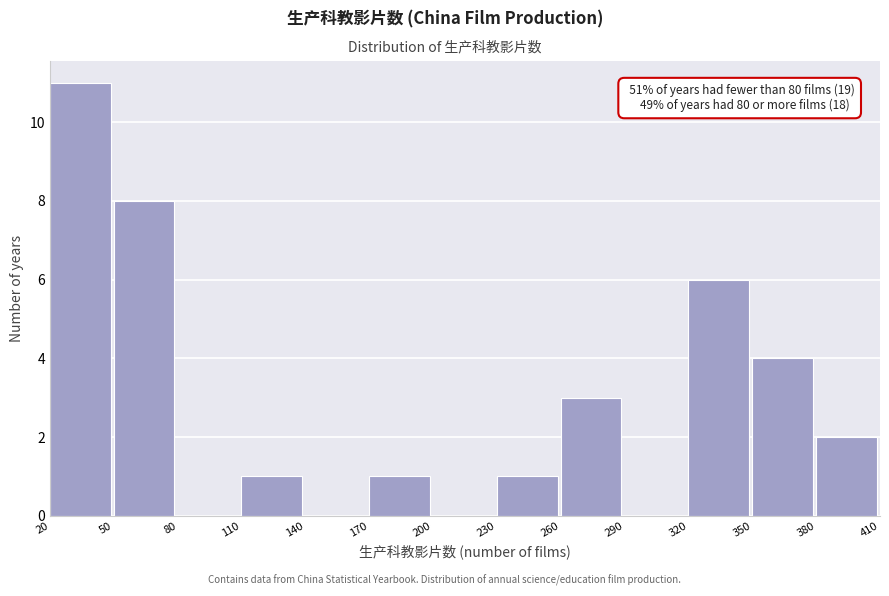

Over which range of the x-axis is the bar tallest?

20 to 50